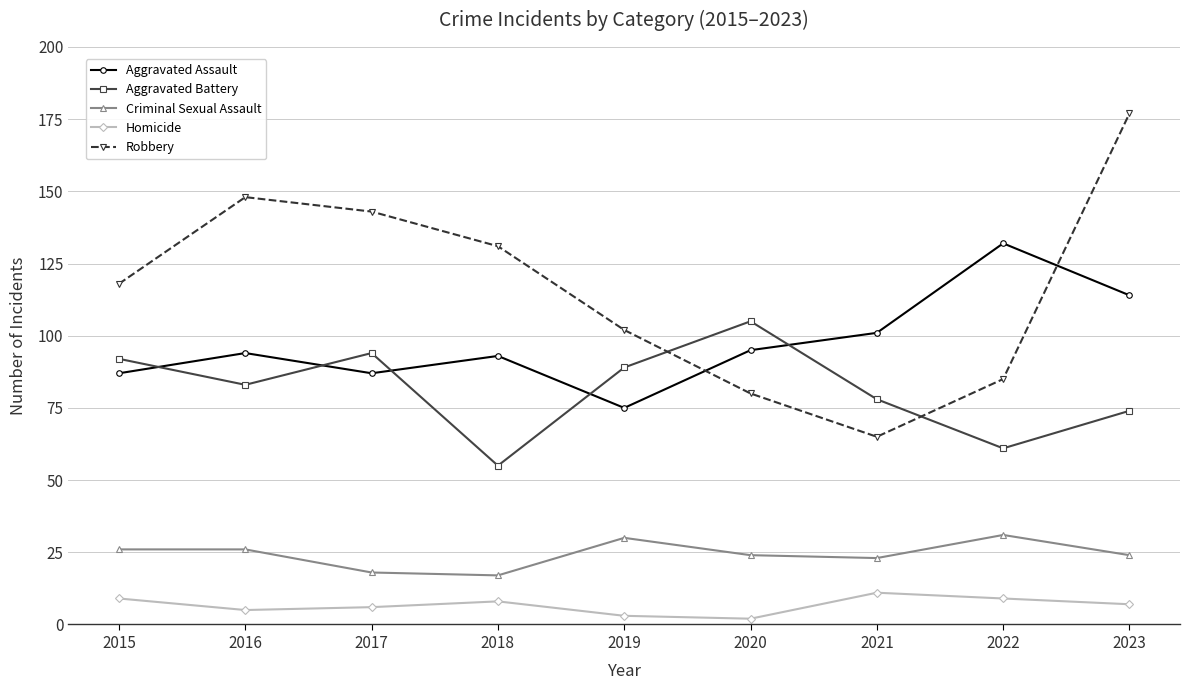

The value of Criminal Sexual Assault at 2020 is 37. True or false?

False